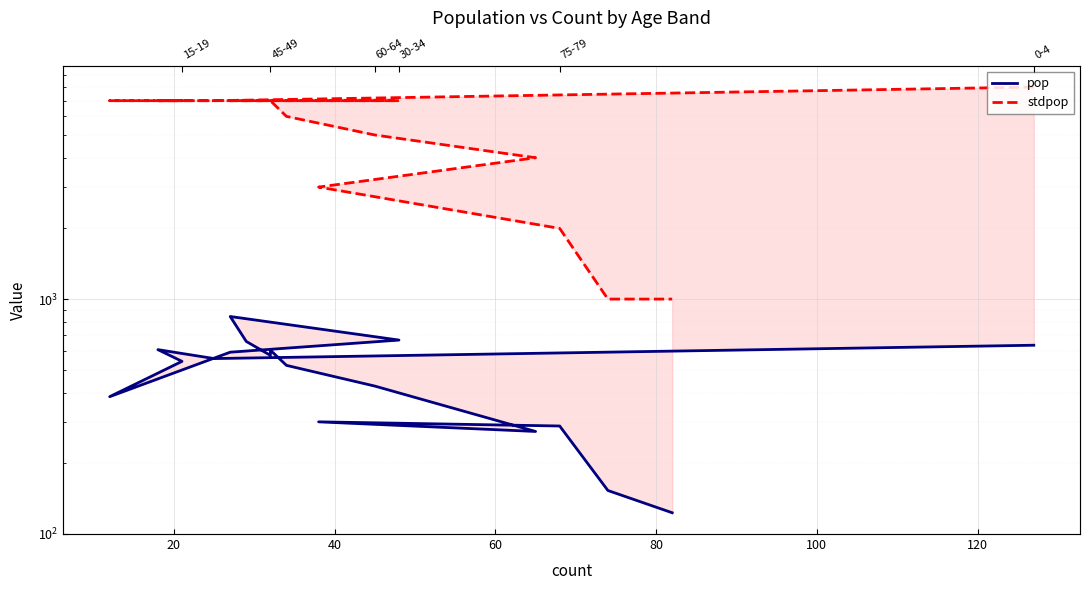

List the series in order of their overall mean, lowest first.

pop, stdpop